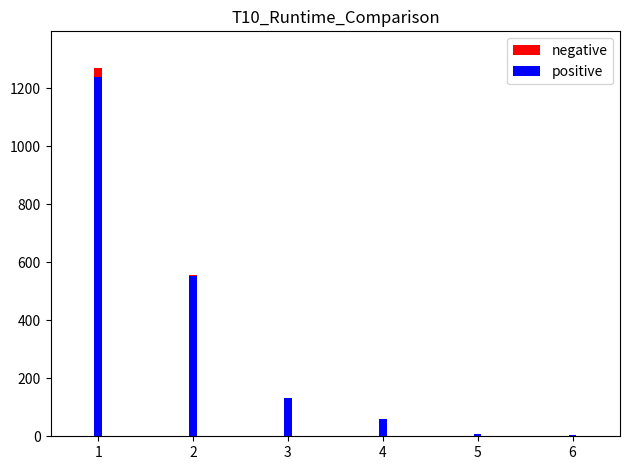

True or false: negative has a value of 1269.2 at 1.

True